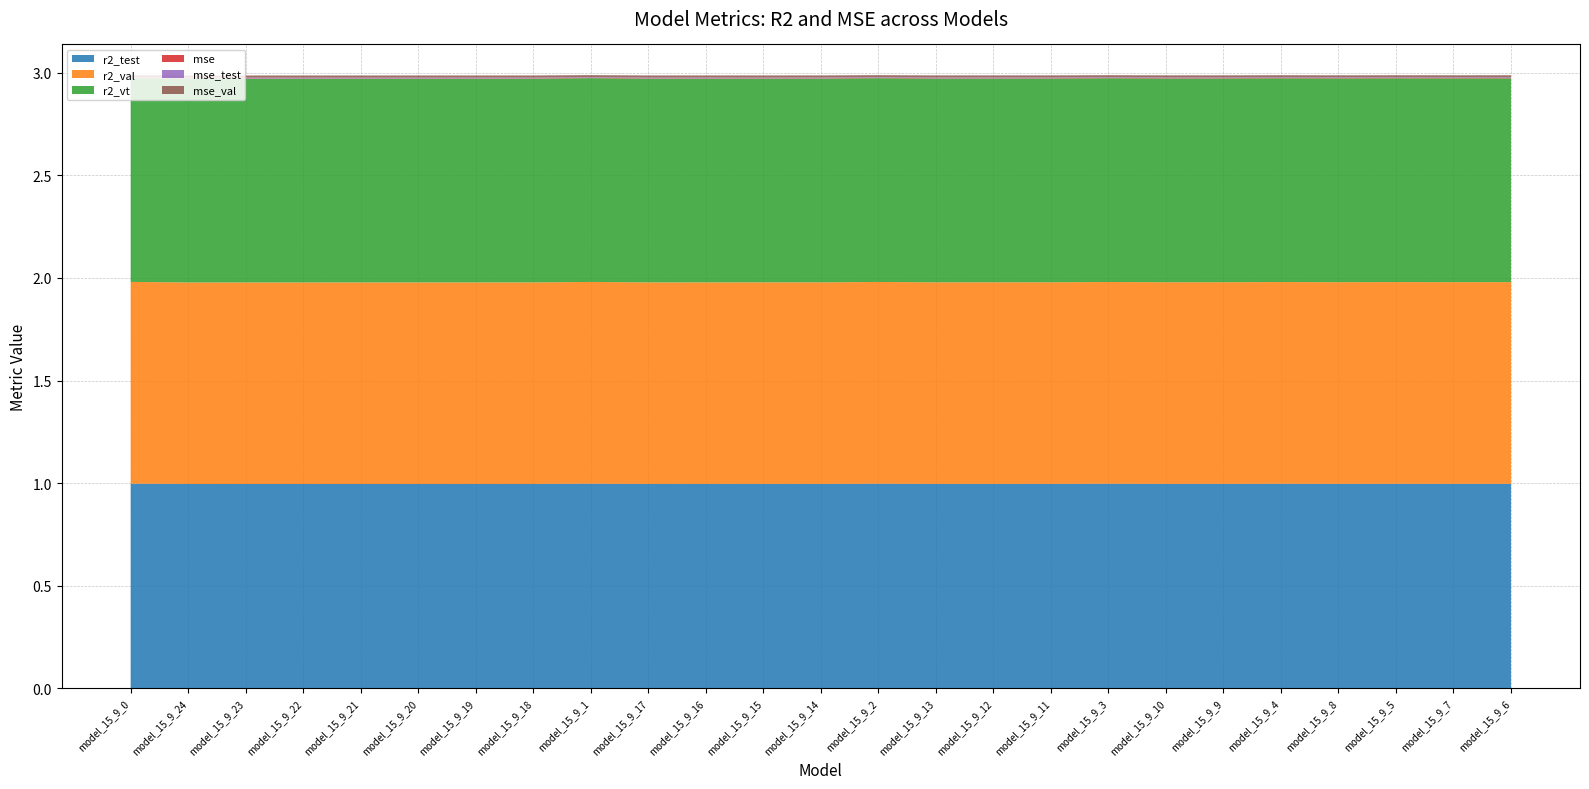

Reading left to right, transcribe all the data shown in this chart.

r2_test: 1.0	1.0	1.0	1.0	1.0	1.0	1.0	1.0	1.0	1.0	1.0	1.0	1.0	1.0	1.0	1.0	1.0	1.0	1.0	1.0	1.0	1.0	1.0	1.0	1.0
r2_val: 1.0	1.0	1.0	1.0	1.0	1.0	1.0	1.0	1.0	1.0	1.0	1.0	1.0	1.0	1.0	1.0	1.0	1.0	1.0	1.0	1.0	1.0	1.0	1.0	1.0
r2_vt: 1.0	1.0	1.0	1.0	1.0	1.0	1.0	1.0	1.0	1.0	1.0	1.0	1.0	1.0	1.0	1.0	1.0	1.0	1.0	1.0	1.0	1.0	1.0	1.0	1.0
mse: 0.0	0.0	0.0	0.0	0.0	0.0	0.0	0.0	0.0	0.0	0.0	0.0	0.0	0.0	0.0	0.0	0.0	0.0	0.0	0.0	0.0	0.0	0.0	0.0	0.0
mse_test: 0.0	0.0	0.0	0.0	0.0	0.0	0.0	0.0	0.0	0.0	0.0	0.0	0.0	0.0	0.0	0.0	0.0	0.0	0.0	0.0	0.0	0.0	0.0	0.0	0.0
mse_val: 0.0	0.0	0.0	0.0	0.0	0.0	0.0	0.0	0.0	0.0	0.0	0.0	0.0	0.0	0.0	0.0	0.0	0.0	0.0	0.0	0.0	0.0	0.0	0.0	0.0